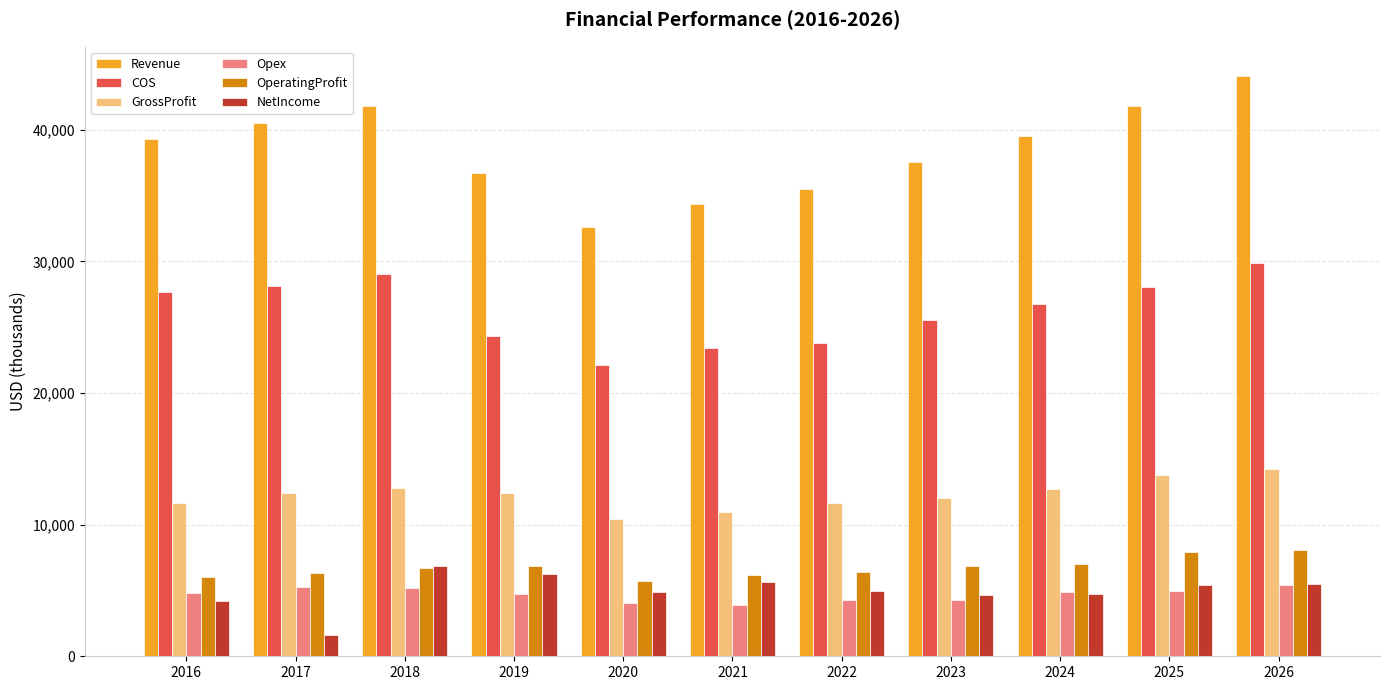

What is the maximum value shown in the chart?

44112